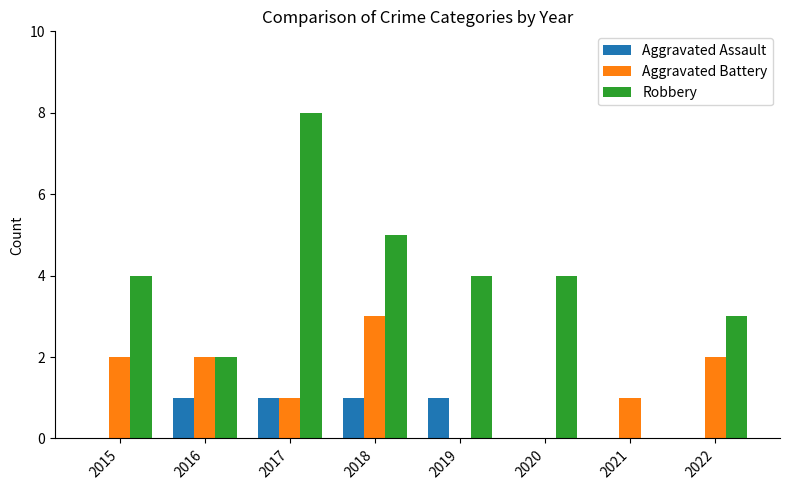

Which series has the largest total across all categories?

Robbery